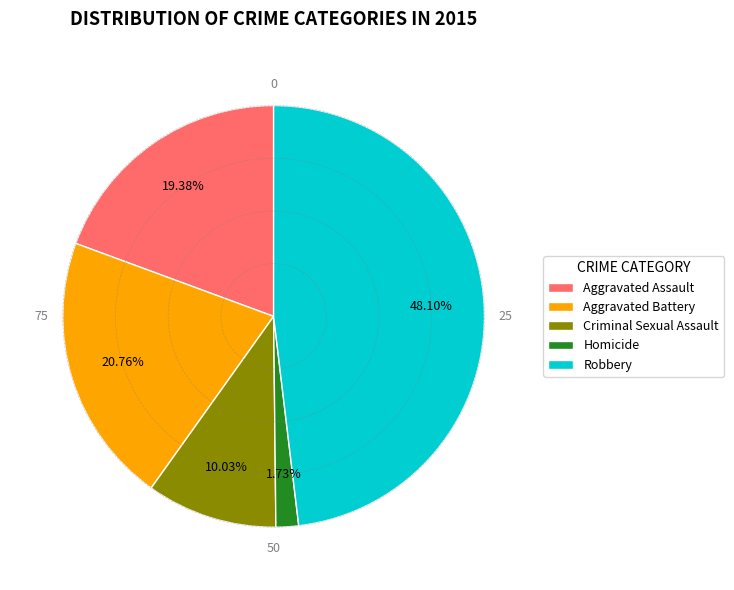

How many segments does this pie chart have?

5